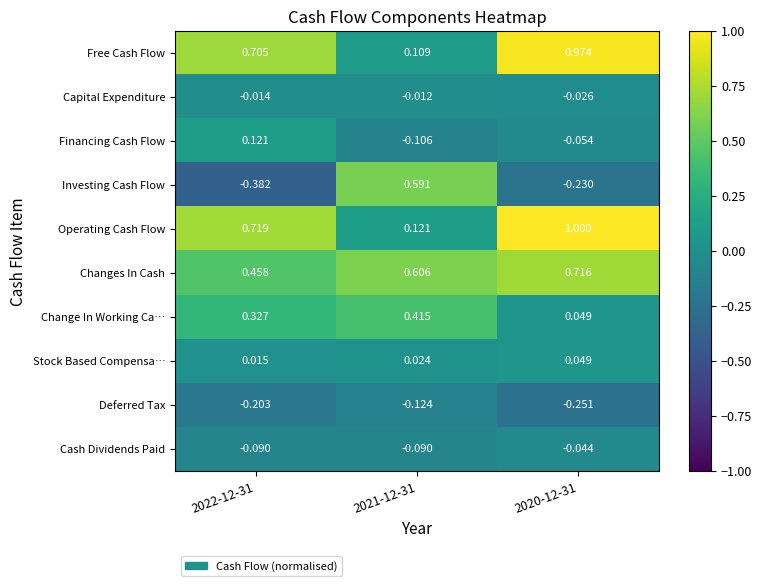

List the series in order of their peak value, highest first.

Operating Cash Flow, Free Cash Flow, Changes In Cash, Investing Cash Flow, Change In Working Ca…, Financing Cash Flow, Stock Based Compensa…, Capital Expenditure, Cash Dividends Paid, Deferred Tax